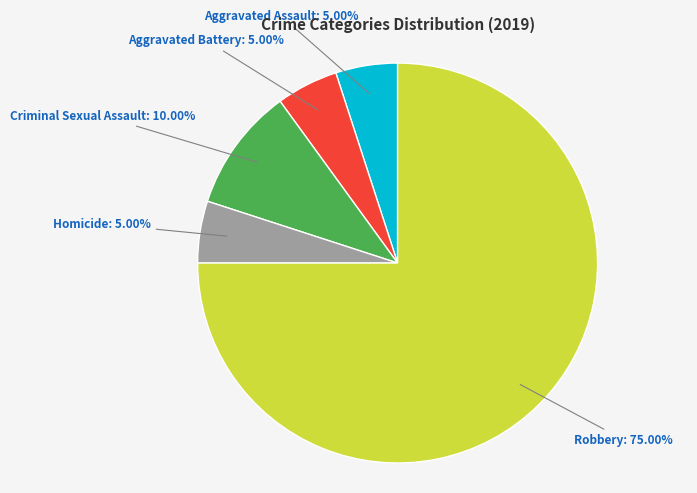

What percentage is the Aggravated Assault slice, to the nearest percent?

5%